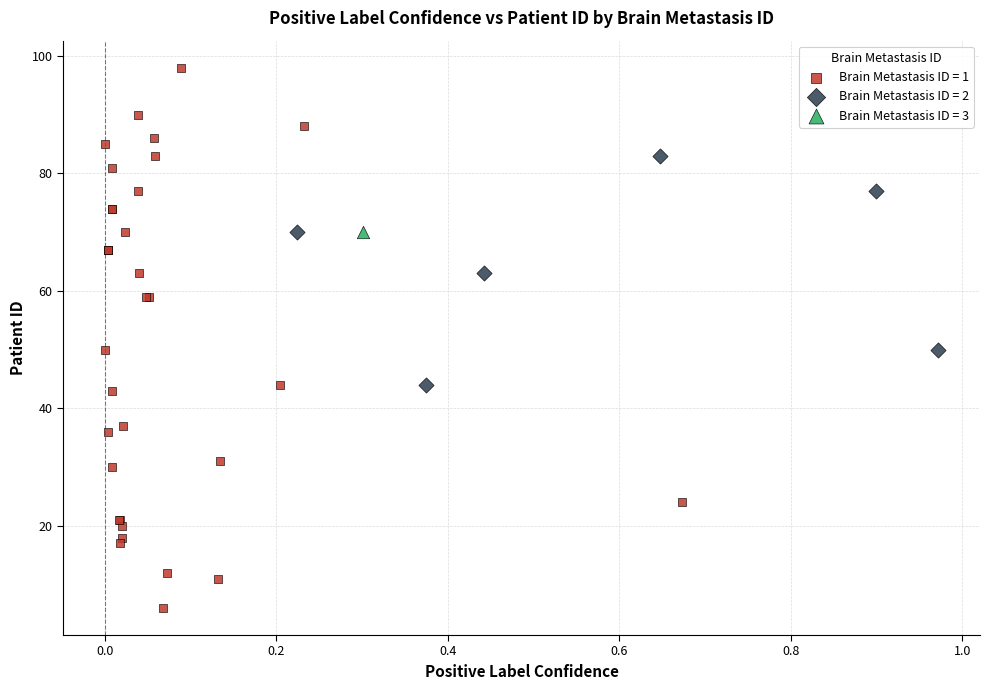

What are all the series names shown in the legend?

Brain Metastasis ID = 1, Brain Metastasis ID = 2, Brain Metastasis ID = 3